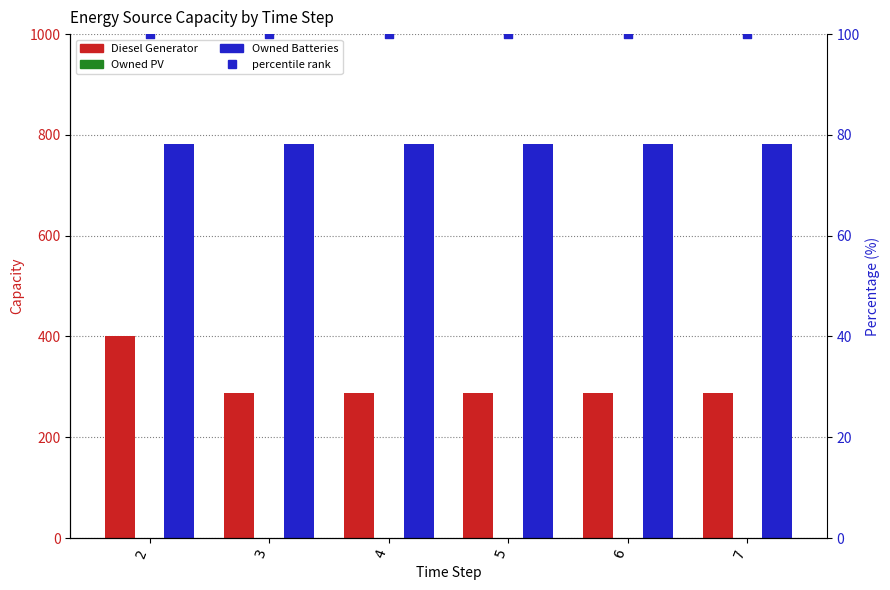

At how many categories does at least one series exceed 496?

6